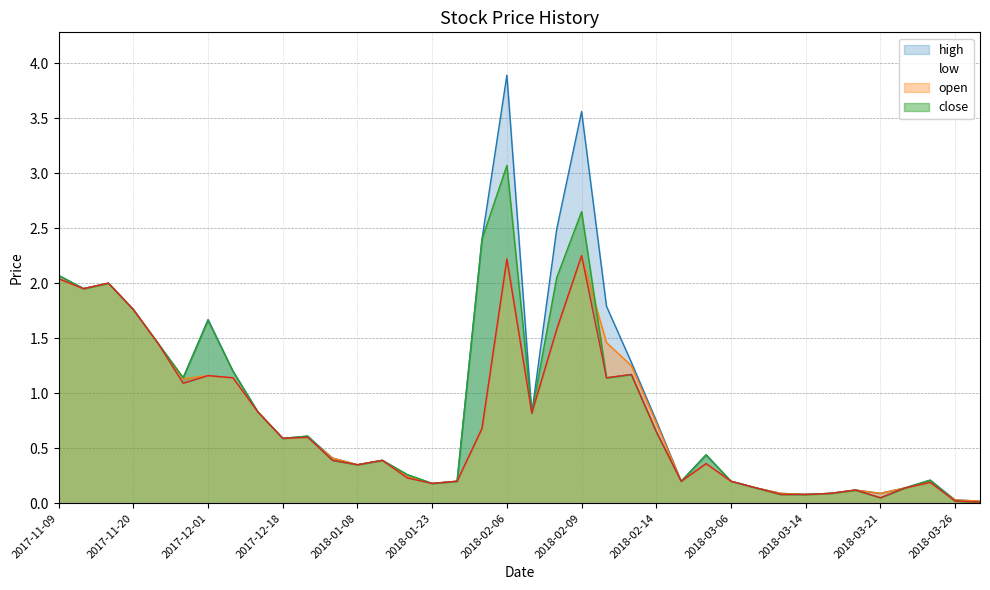

What is the total value across all series at 2018-03-28?

0.1